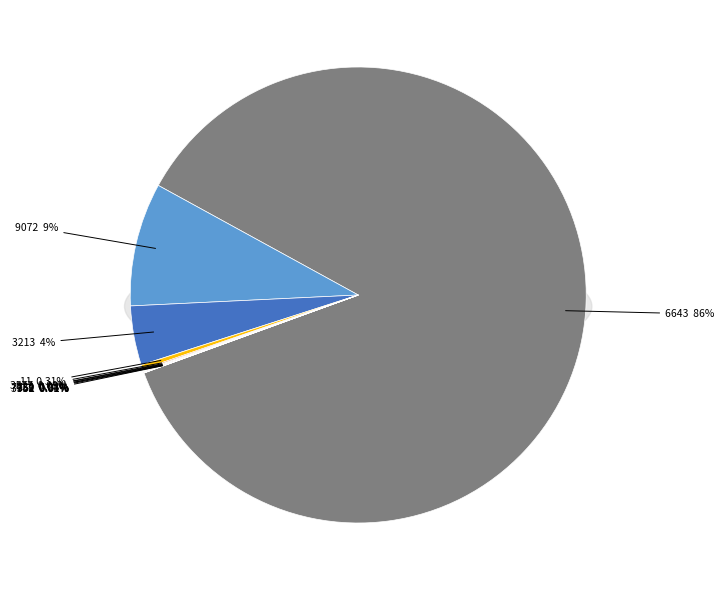

Does any single category account for the majority?

Yes